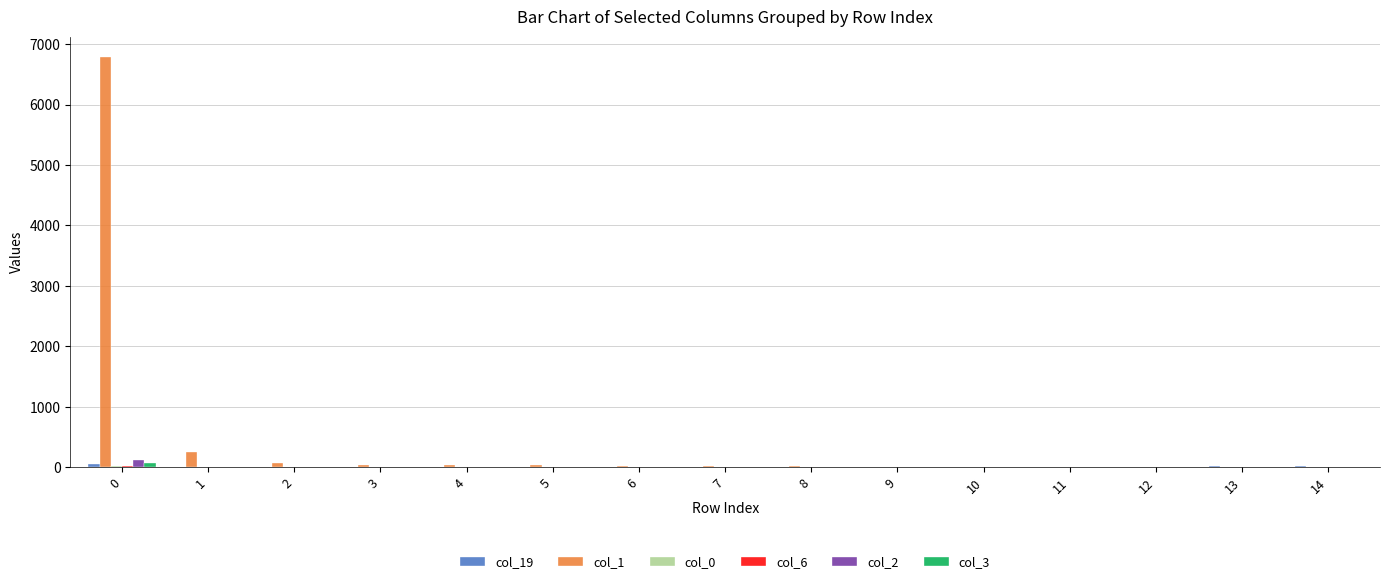

Which series has the largest total across all categories?

col_1